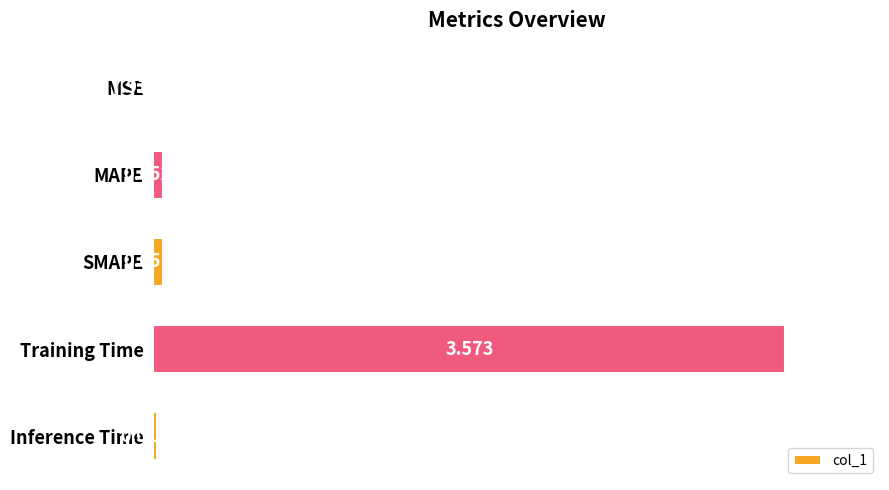

Which has a higher value, Training Time or MSE?

Training Time